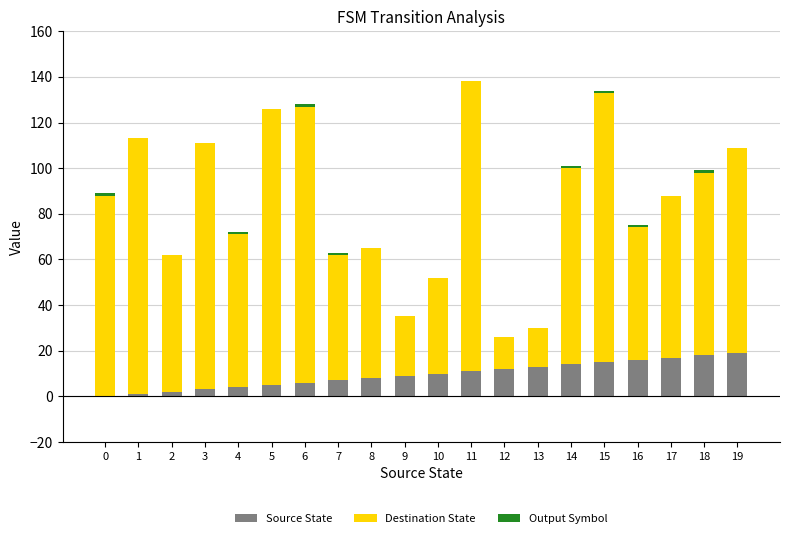

How many categories are shown in the chart?

20